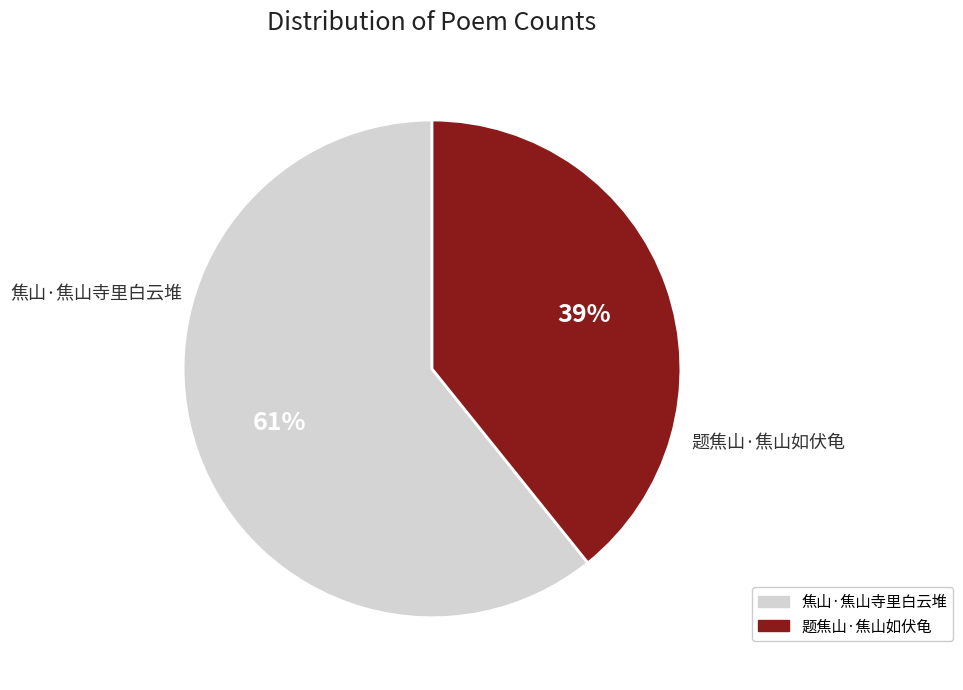

Which slice is the smallest?

题焦山·焦山如伏龟